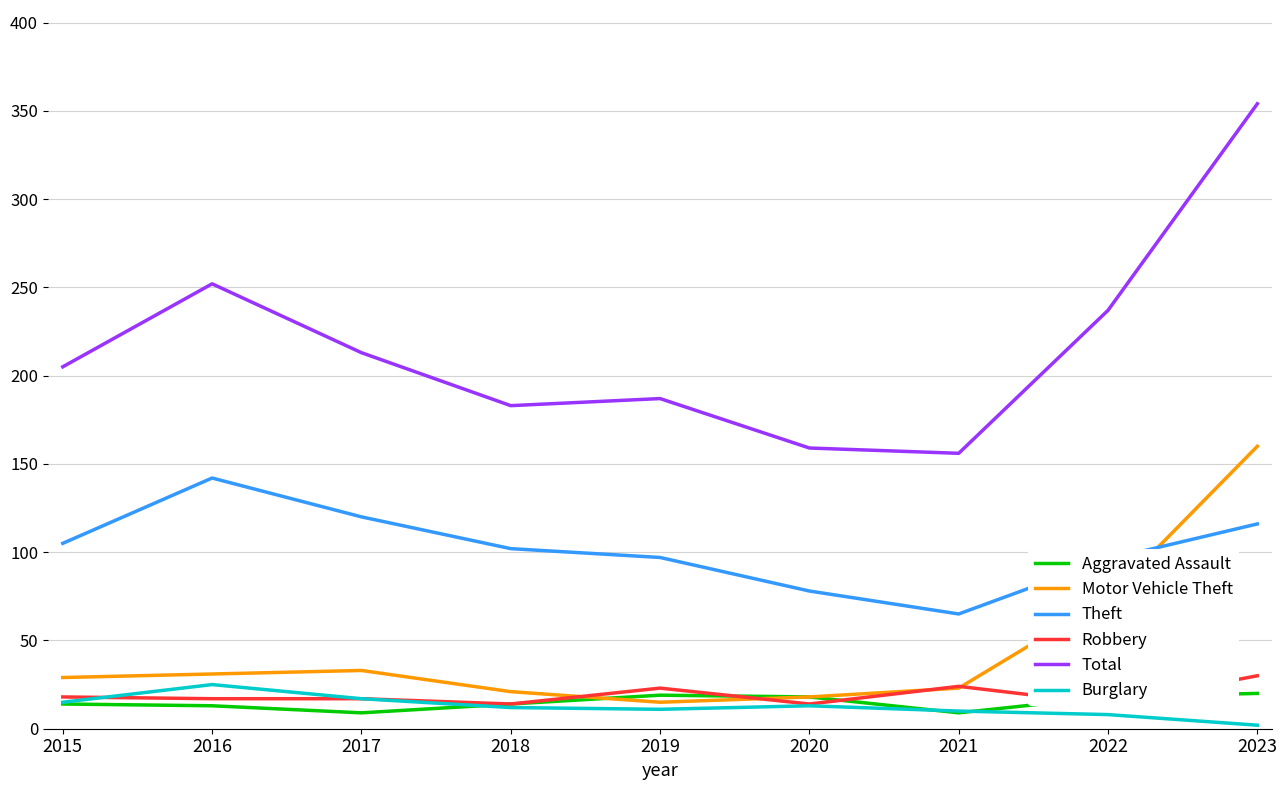

How many lines are shown in the chart?

6